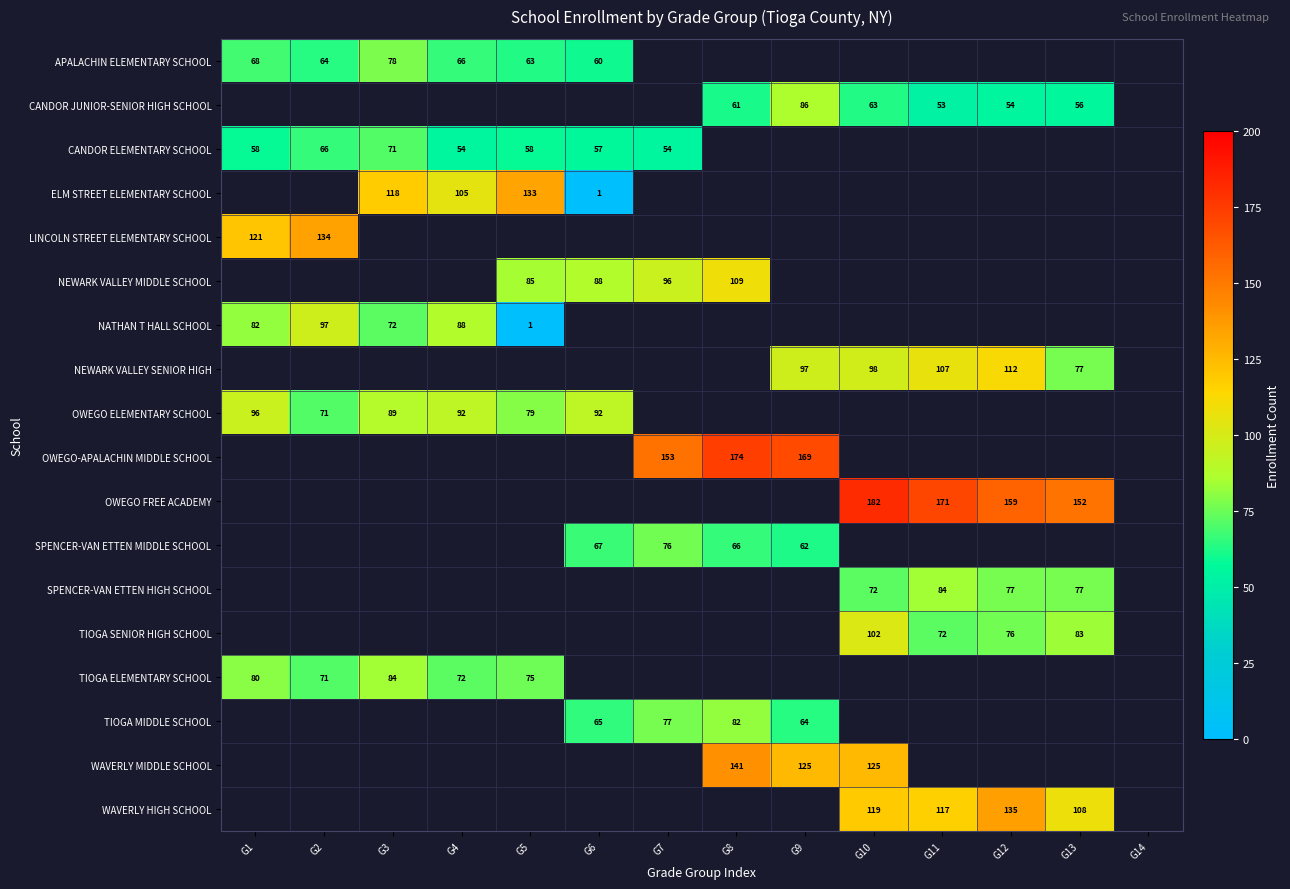

The LINCOLN STREET ELEMENTARY SCHOOL series shows 121 at G1. True or false?

True